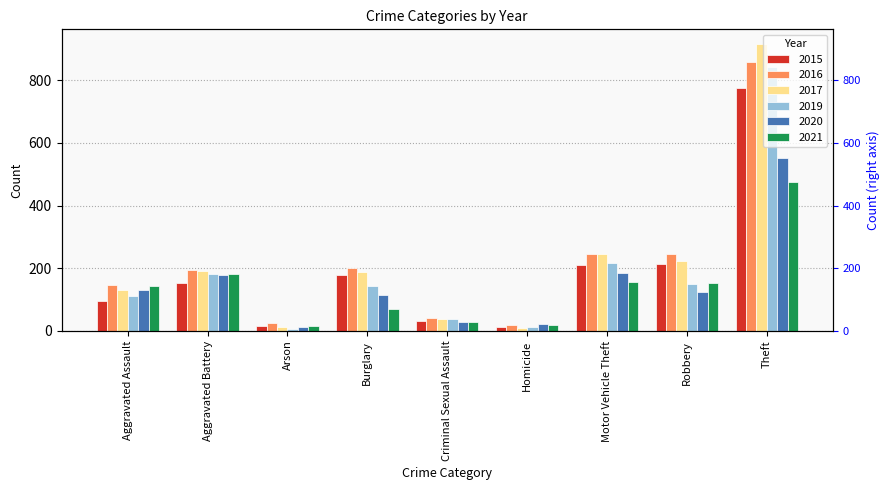

What is the average value of the 2021 series?

138